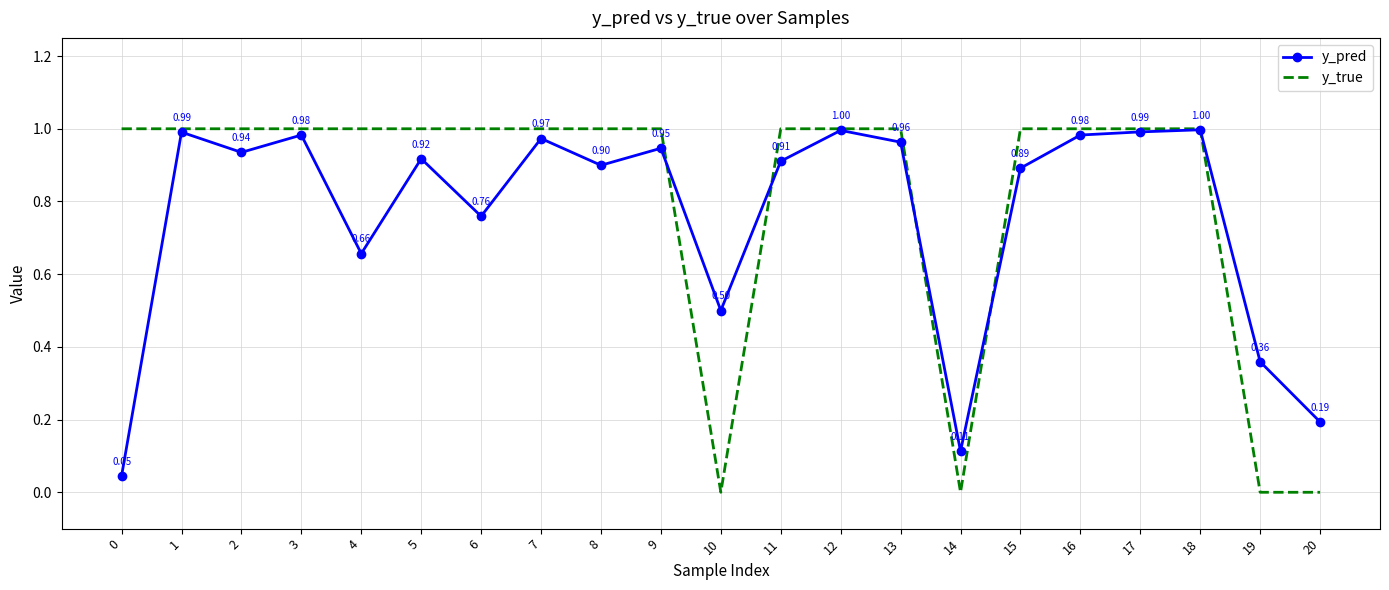

Is the value of y_pred at 0 greater than the value of y_true at 5?

No